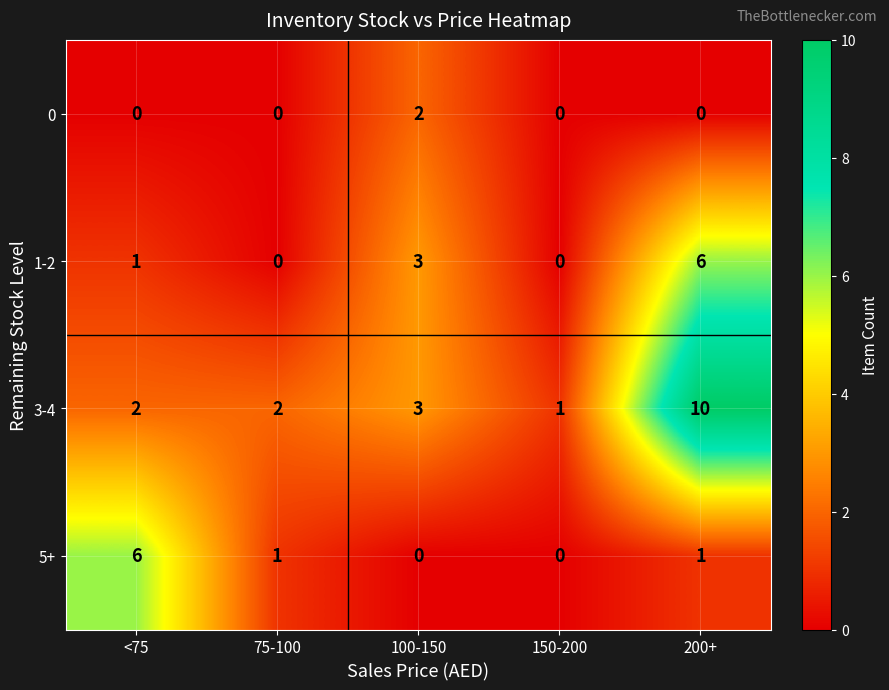

True or false: 5+ has a value of 2 at 75-100.

False